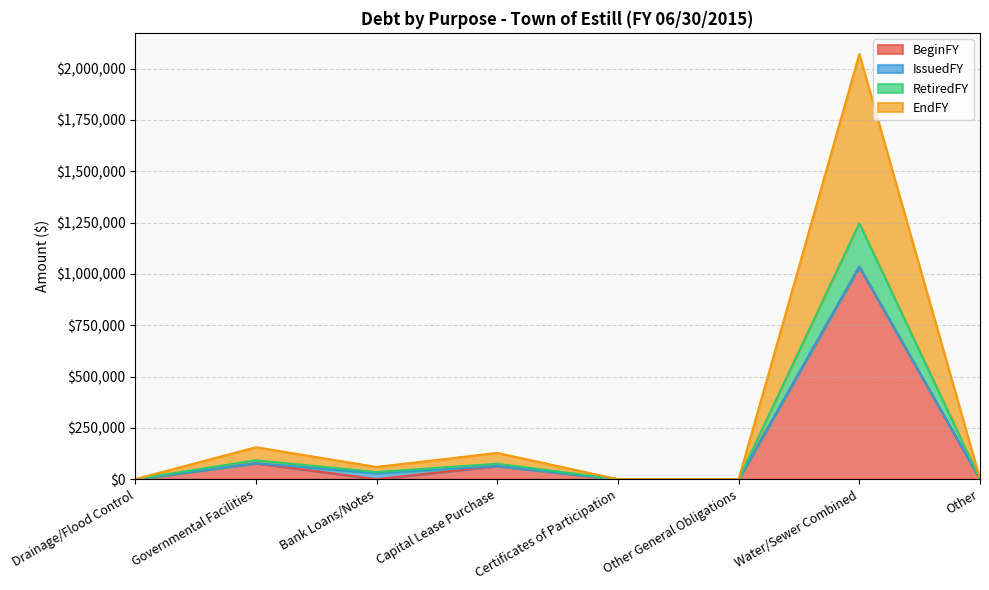

At which category is the sum across all series the highest?

Water/Sewer Combined